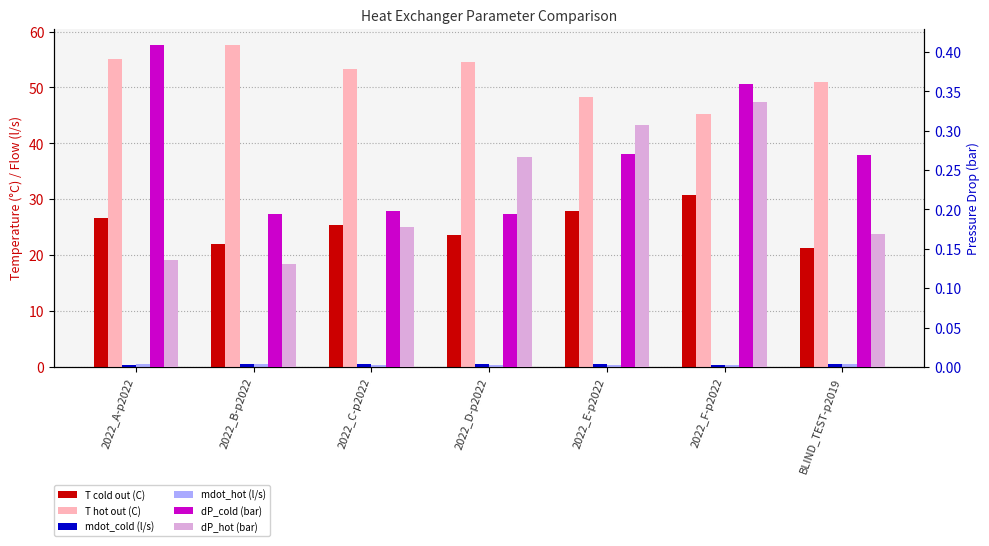

At how many categories does at least one series exceed 0?

7